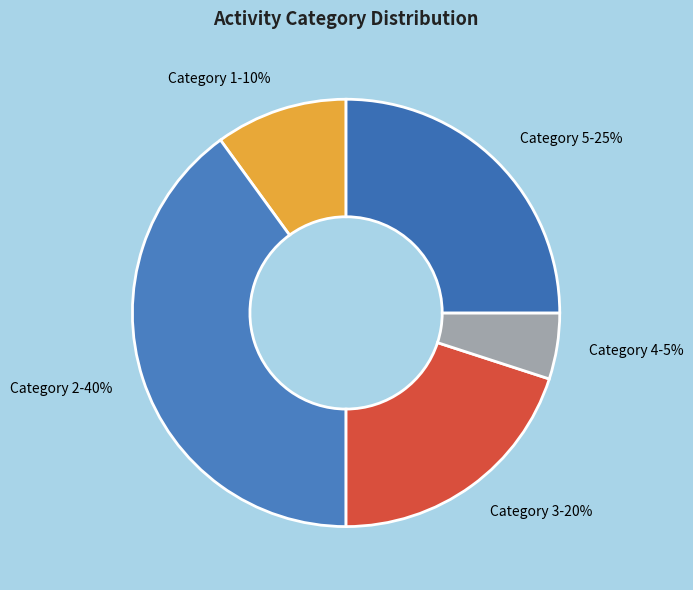

To the nearest percent, what is the average slice percentage?

20%